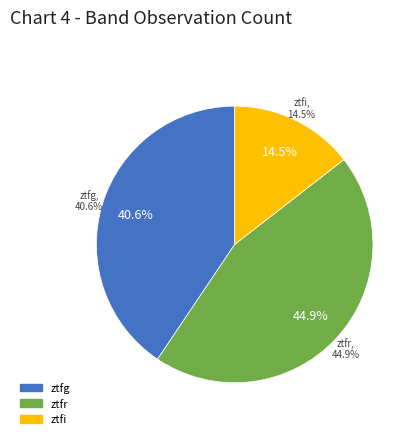

What is the total percentage of ztfr and ztfi?

59.4%